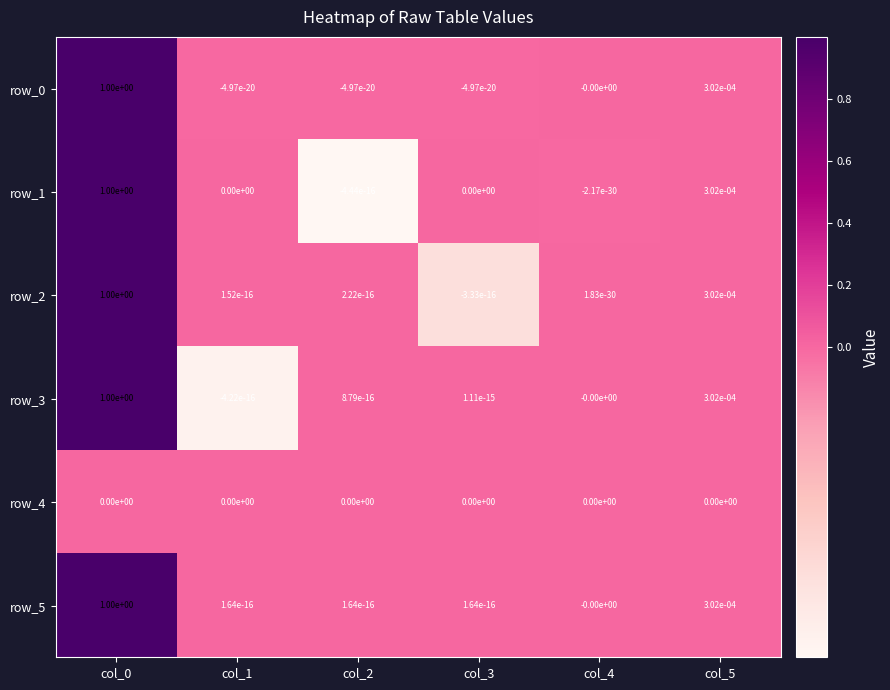

The value of row_0 at col_0 is 1.0. True or false?

True